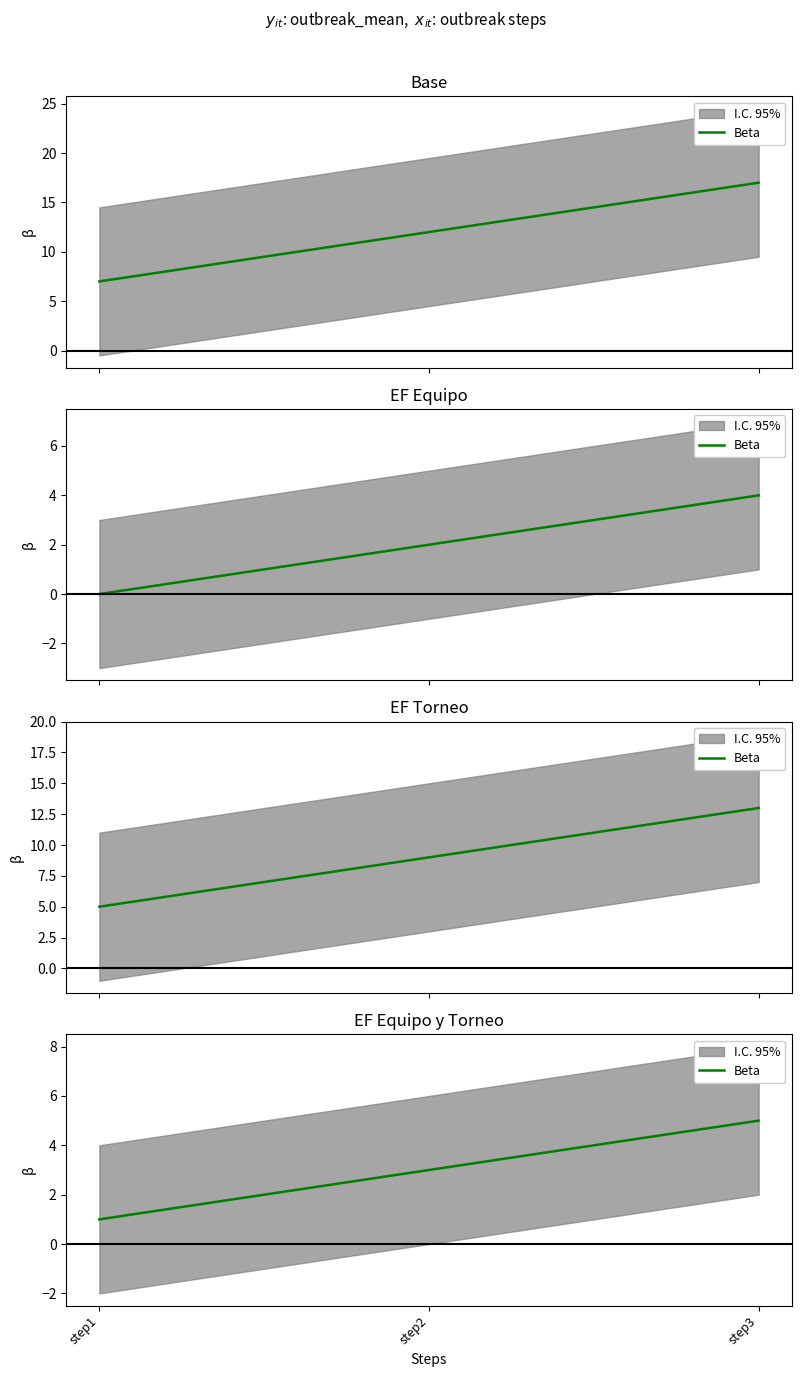

Count the values in the range 1 to 5.

3